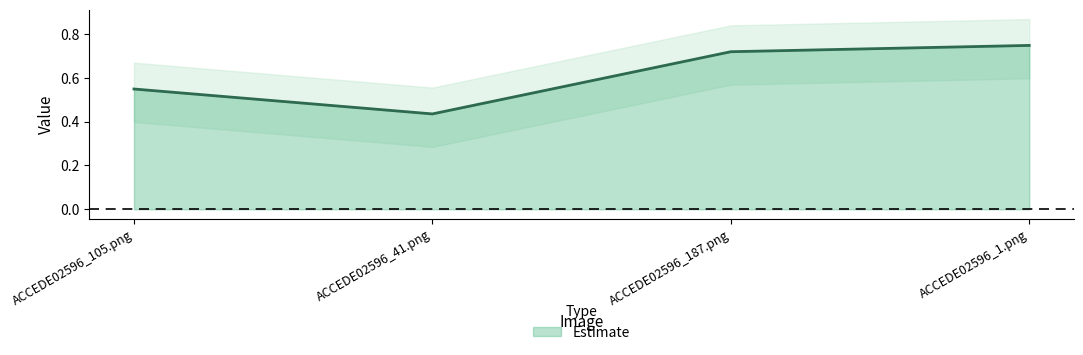

What position from the right is ACCEDE02596_41.png?

3